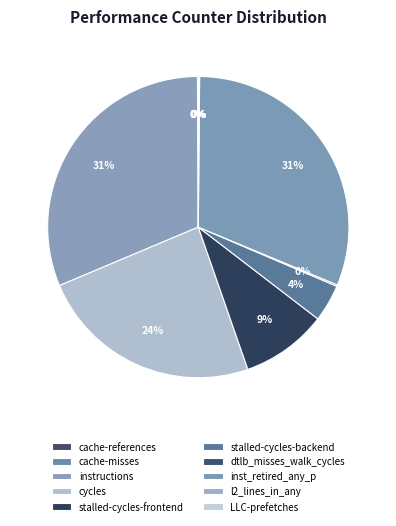

Is it true that inst_retired_any_p is 31% of the pie?

True